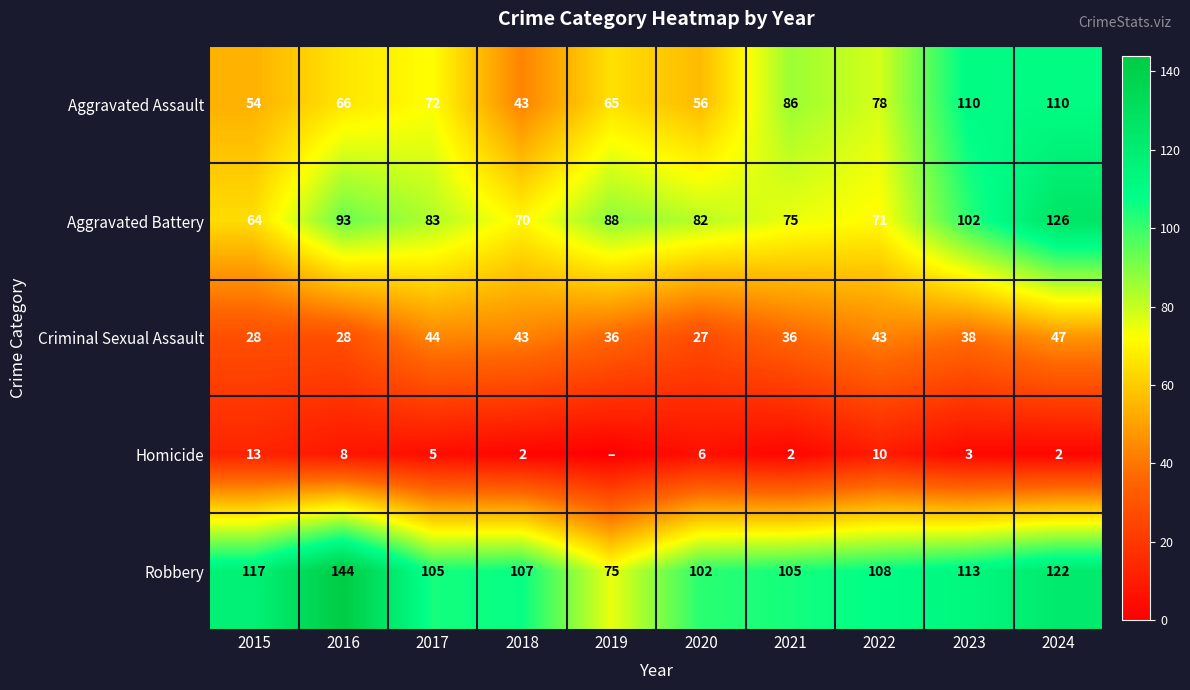

The Criminal Sexual Assault series shows 52 at 2021. True or false?

False